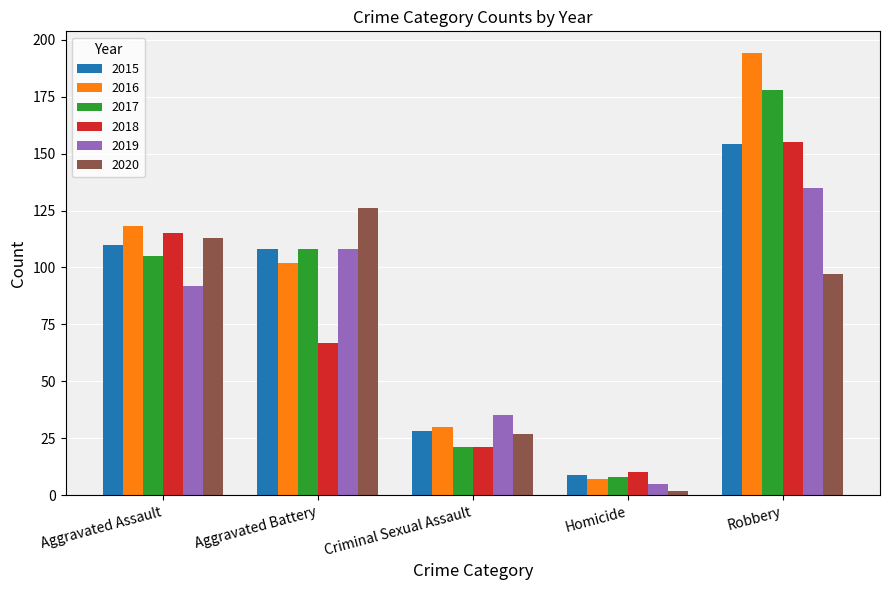

What is the difference between the 2016 values at Homicide and Criminal Sexual Assault?

23